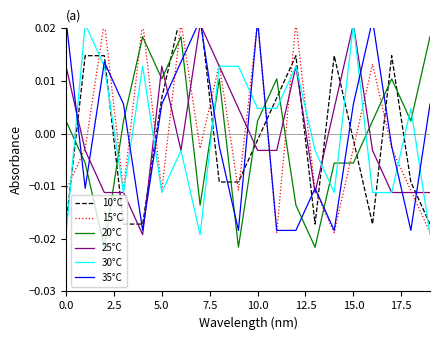

Which series ends up on top after the final intersection of 35°C and 10°C?

35°C